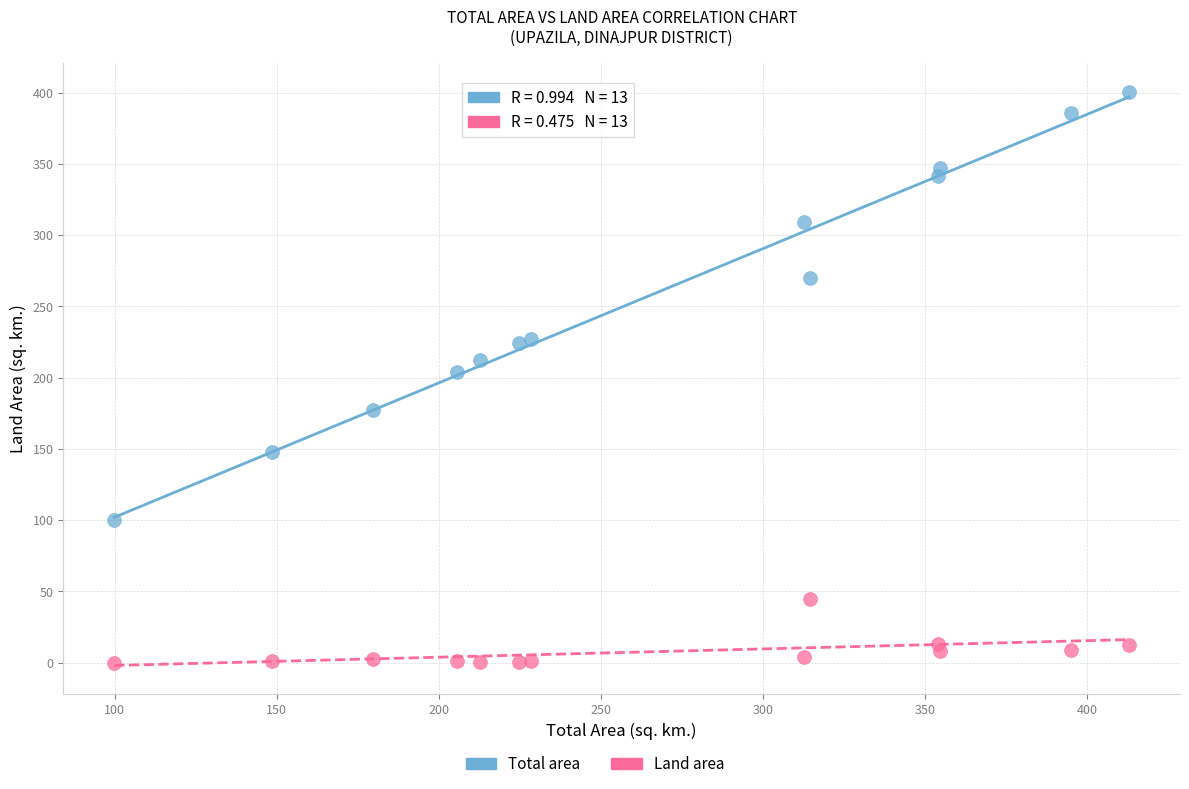

Across all data points, what is the range of X values (max minus min)?

313.2